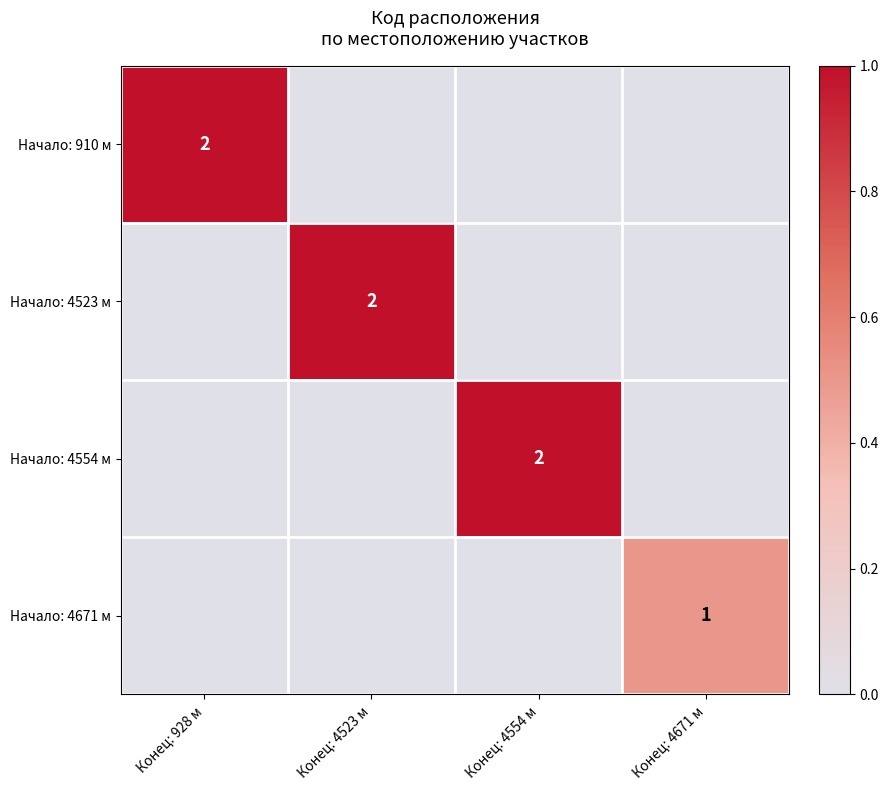

The value of Начало: 4671 м at Конец: 4671 м is 1. True or false?

True